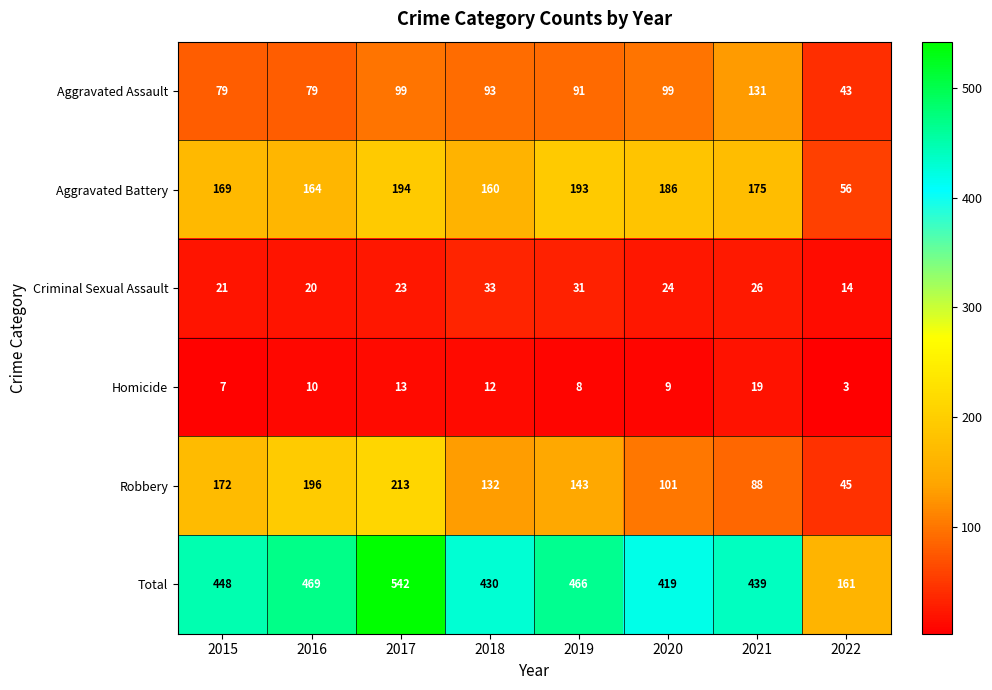

What is the difference between the highest and lowest values at 2018?

418